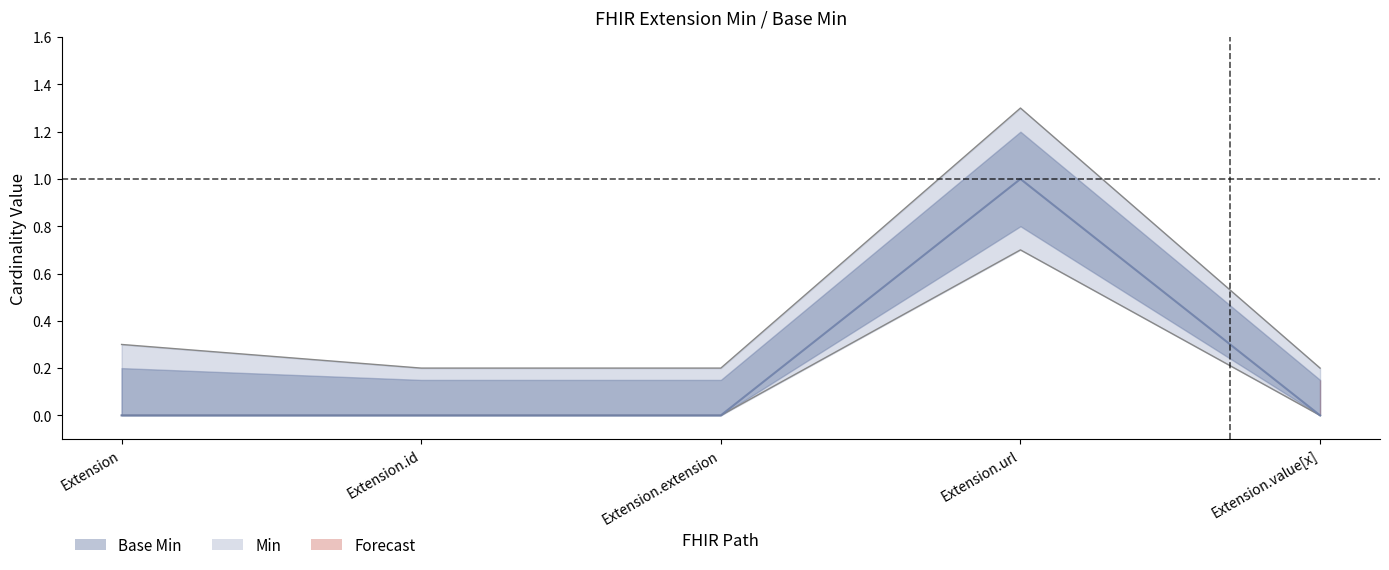

Is it true that Min equals -0.3 at Extension.extension?

False